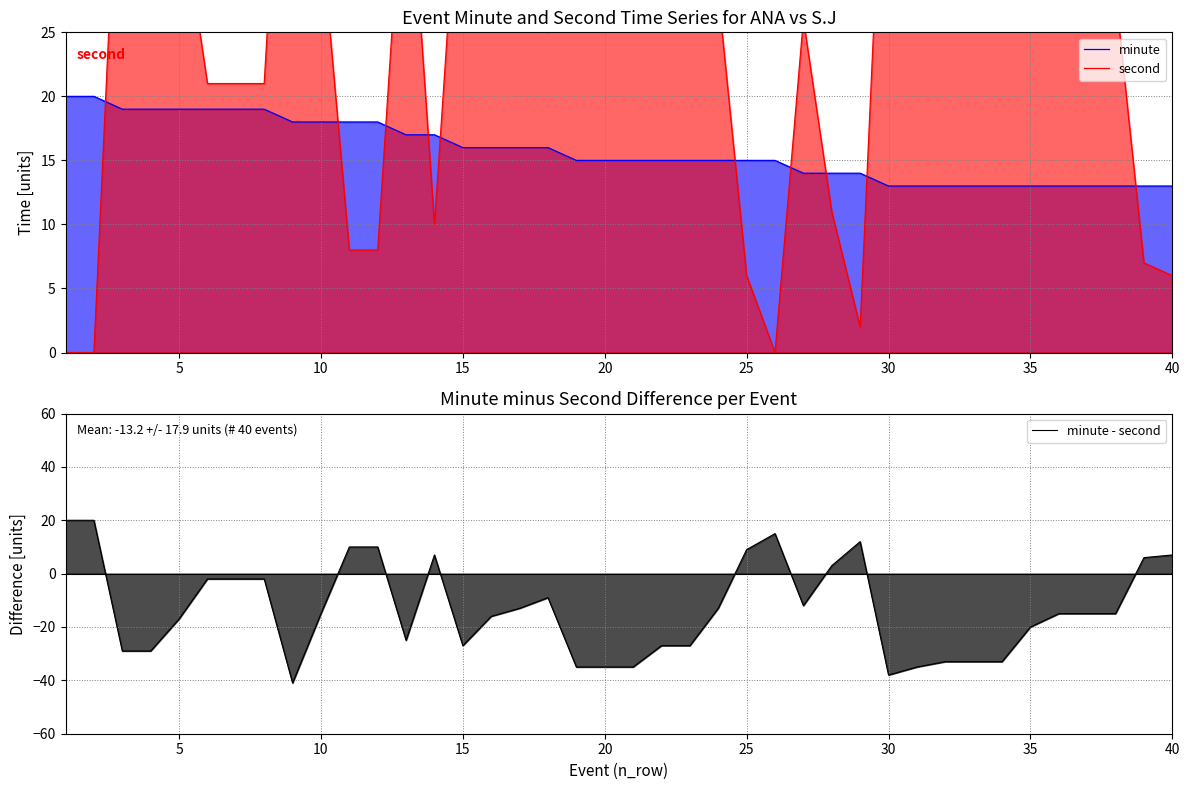

At how many categories does at least one series exceed 43?

11